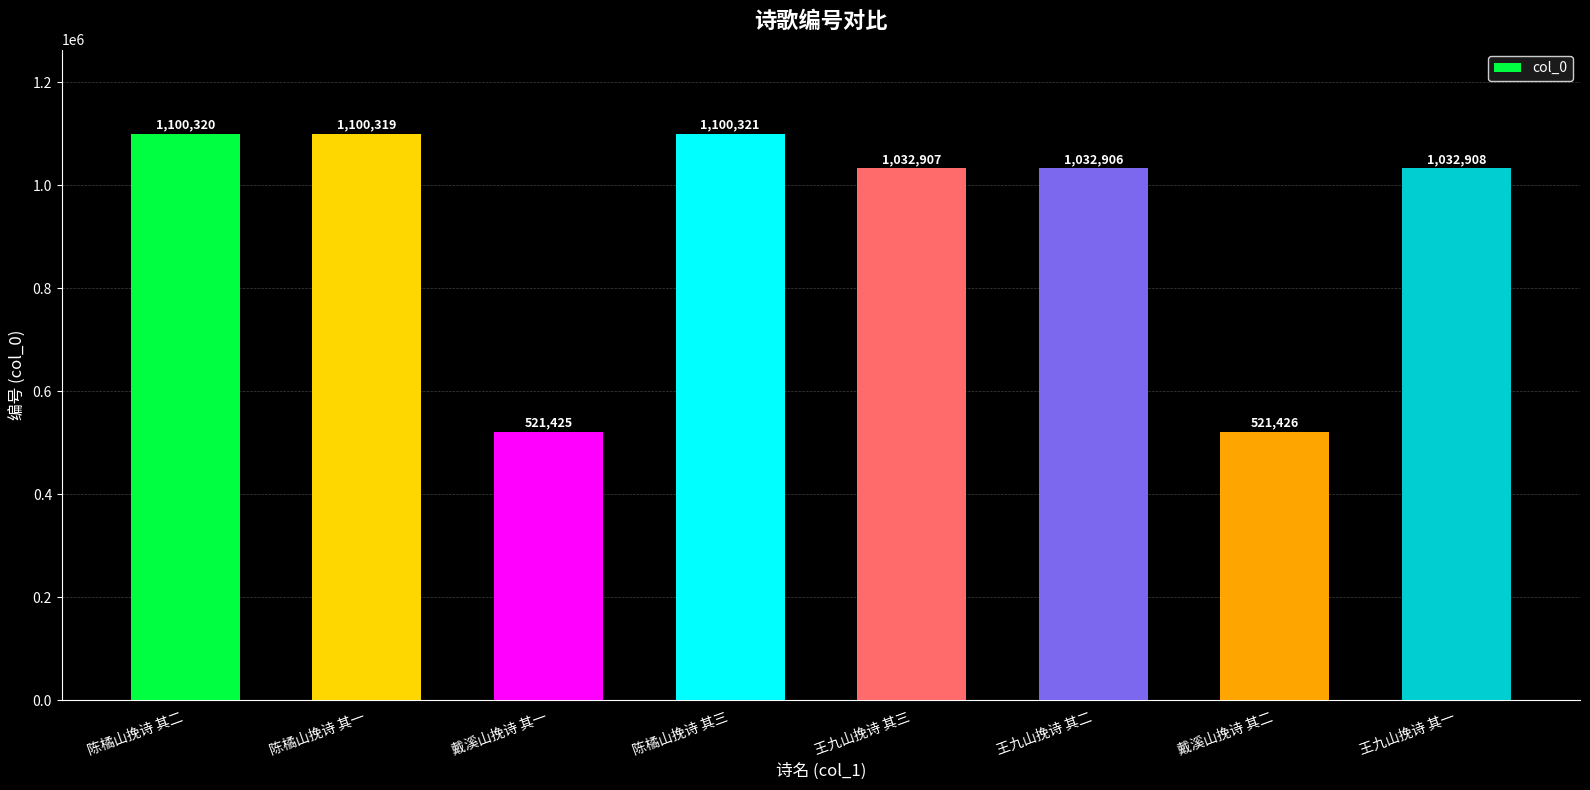

The chart shows a value of 1100320 at 陈橘山挽诗 其二. True or false?

True